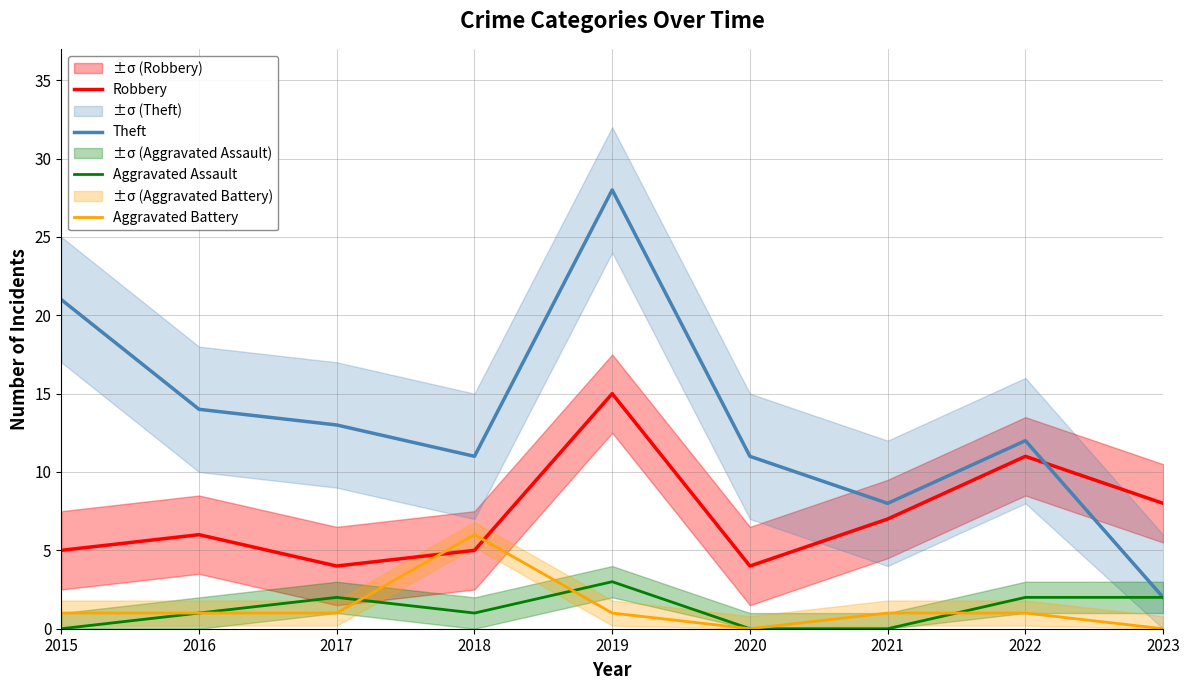

True or false: Aggravated Battery and Theft cross at least once.

False